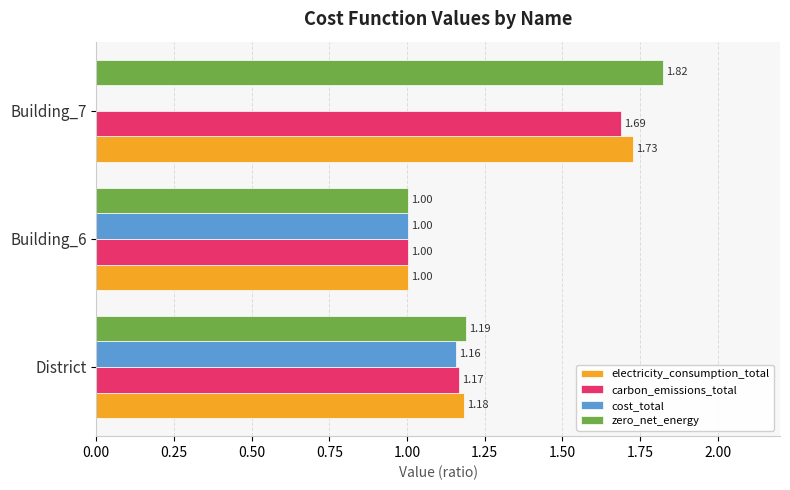

Between District and Building_6, which series saw the biggest shift?

zero_net_energy